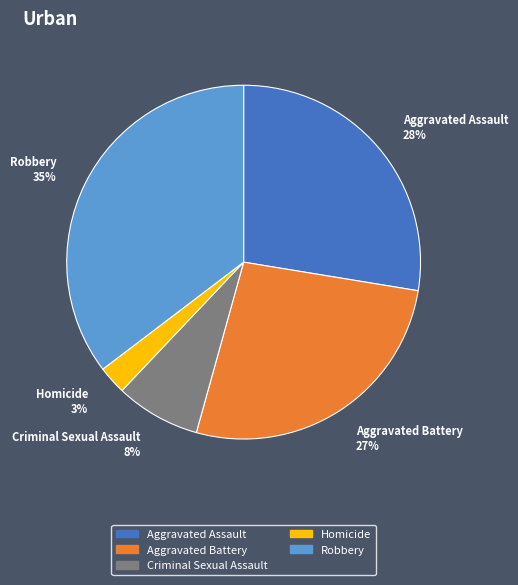

To the nearest percent, what is the average slice percentage?

20%